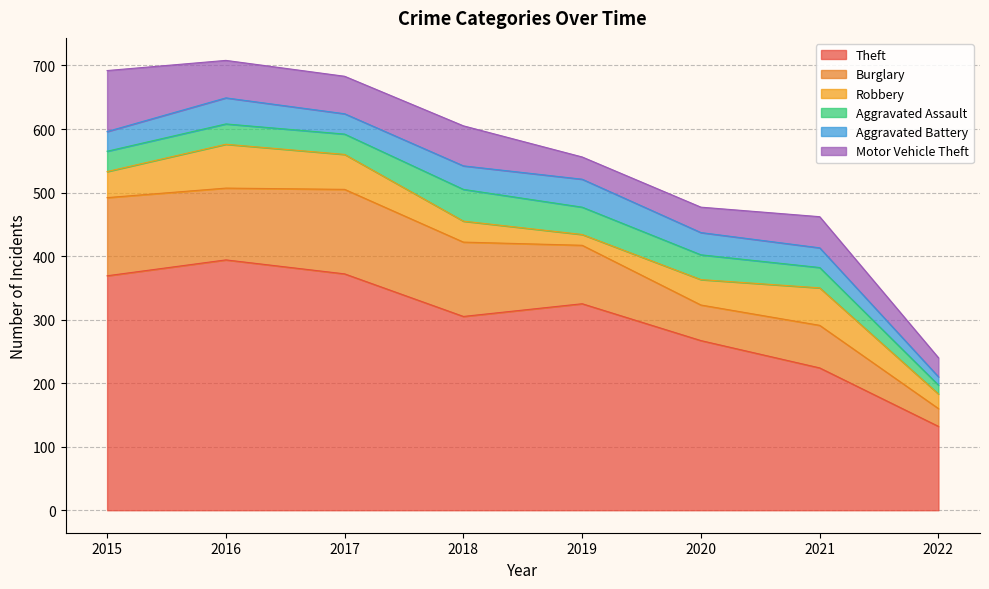

At which category does the chart reach its peak across all series?

2016